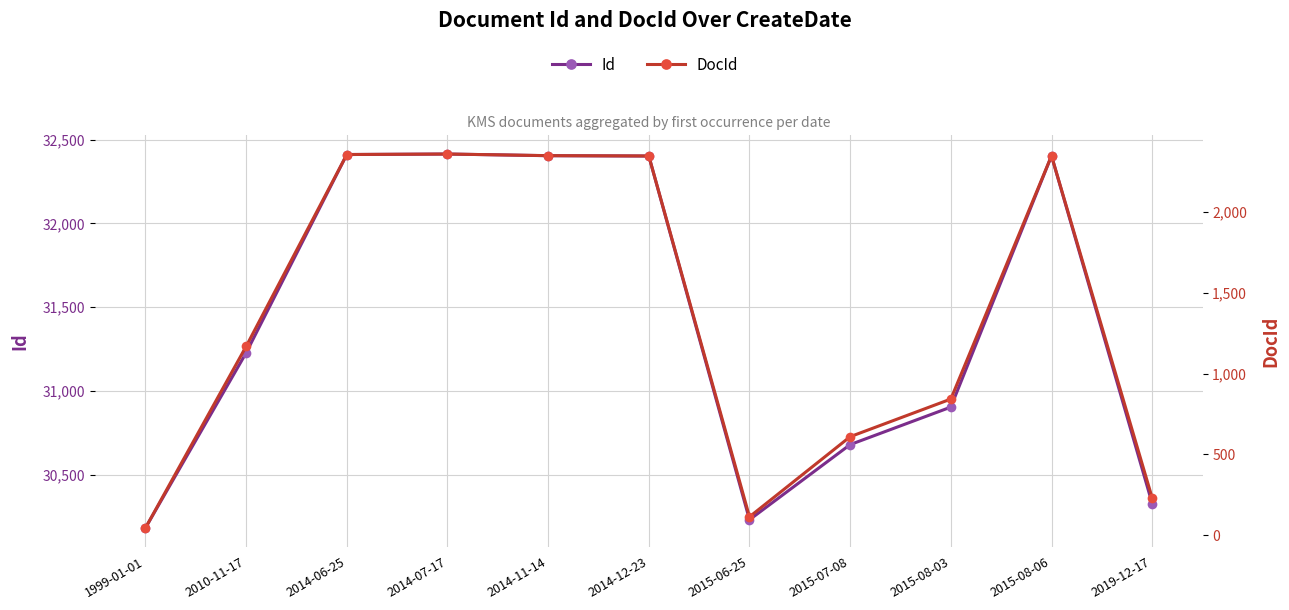

True or false: Id has more than 0 interior local peaks.

True